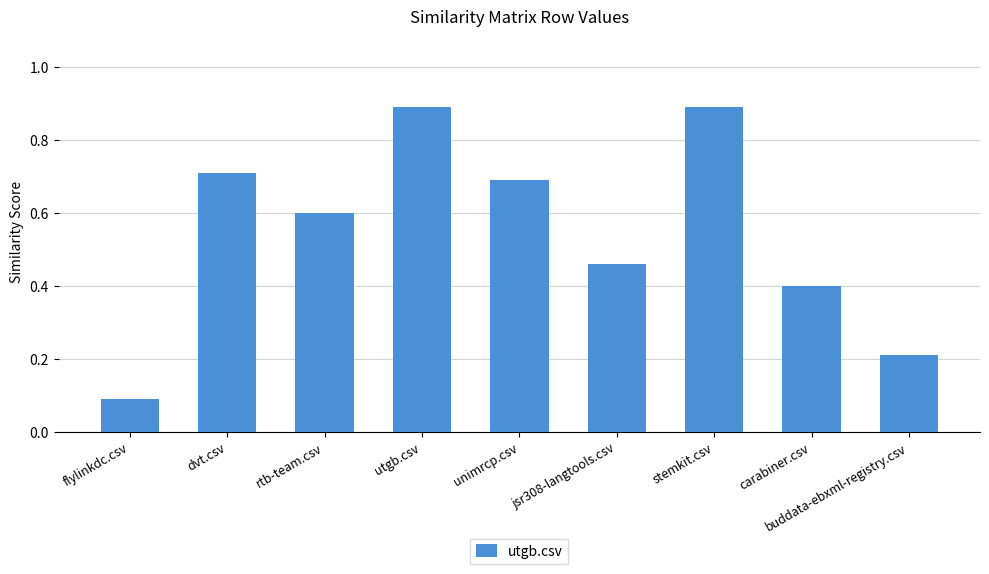

What is the maximum value shown in the chart?

0.9